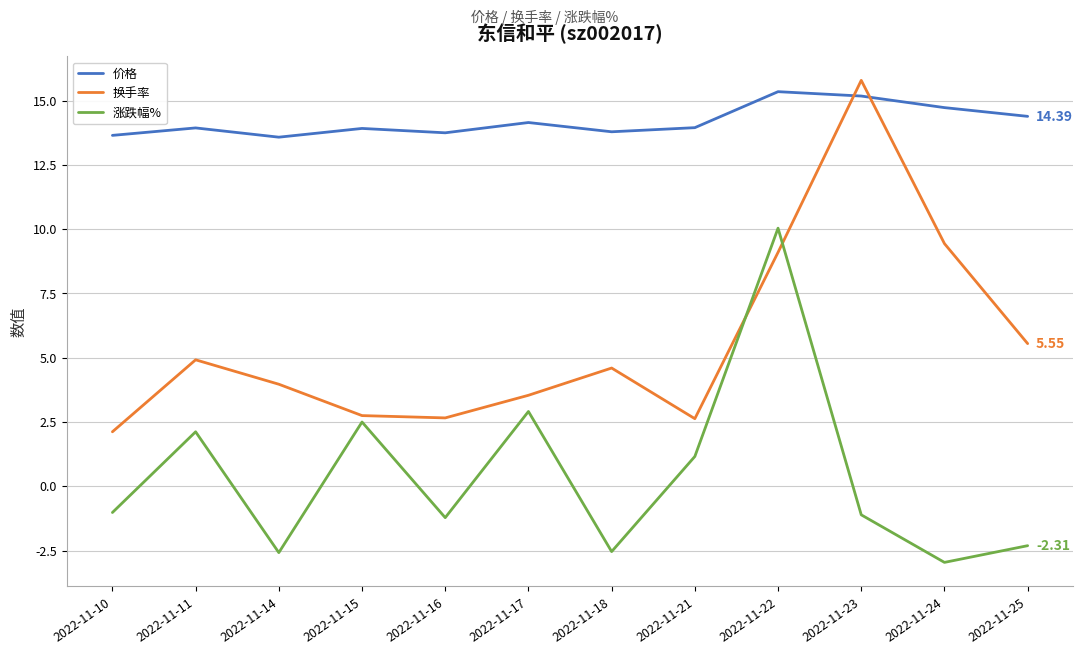

Which category has the lowest value across all series?

2022-11-24